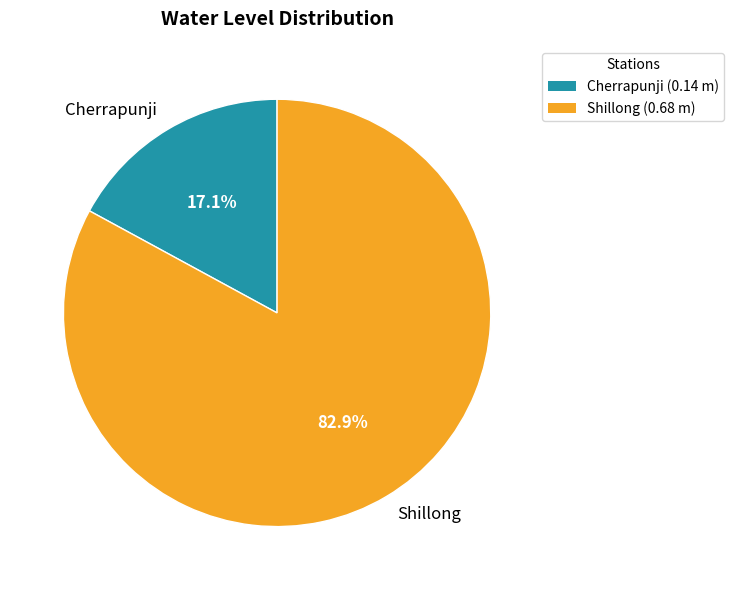

Is Shillong the majority of the pie?

Yes